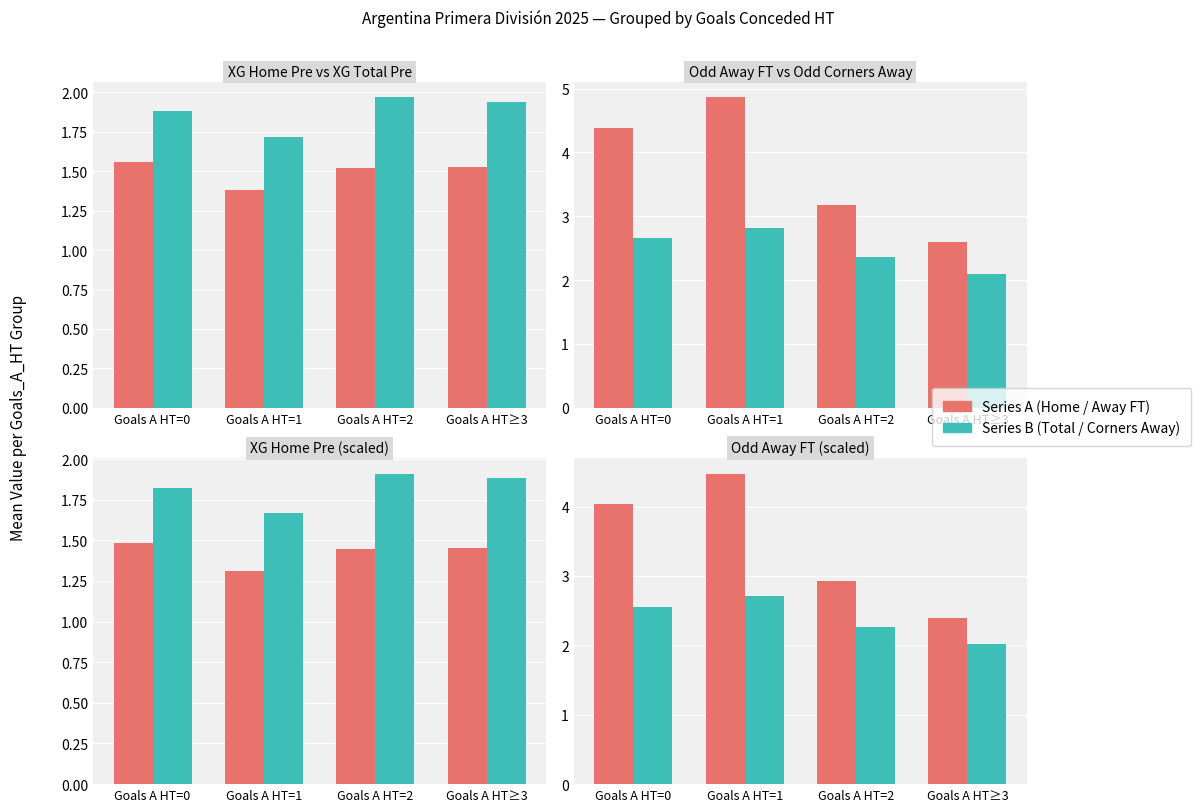

At Goals A HT≥3, list the series in order from smallest to largest.

XG Home Pre, XG Total Pre, Odd Corners Away, Odd Away FT